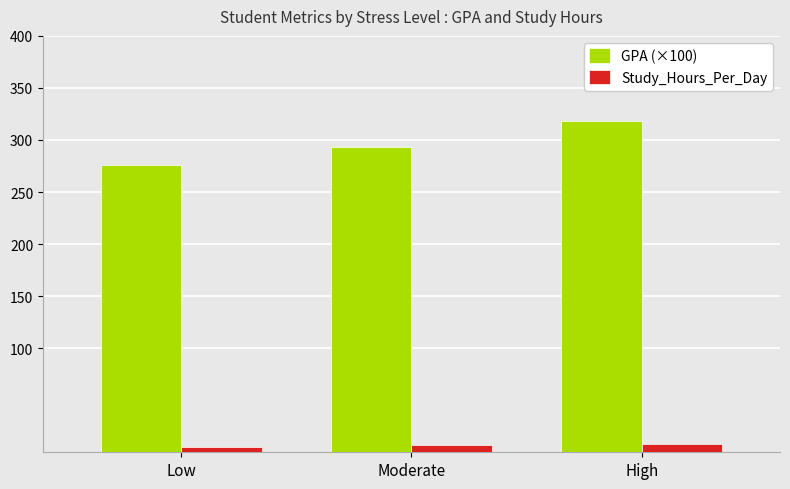

What is the value of the GPA (×100) bar at the 1st from the left?

276.0